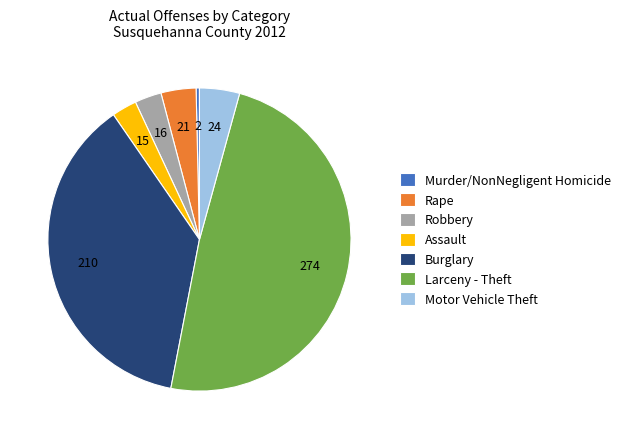

Is Rape the majority of the pie?

No